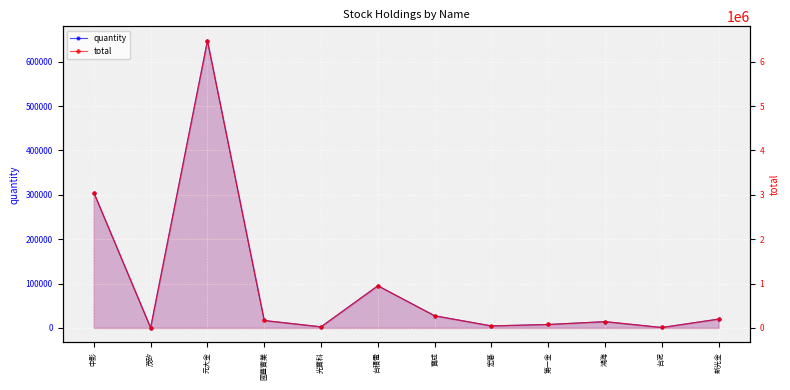

Rank the series by their average value, from lowest to highest.

quantity, total